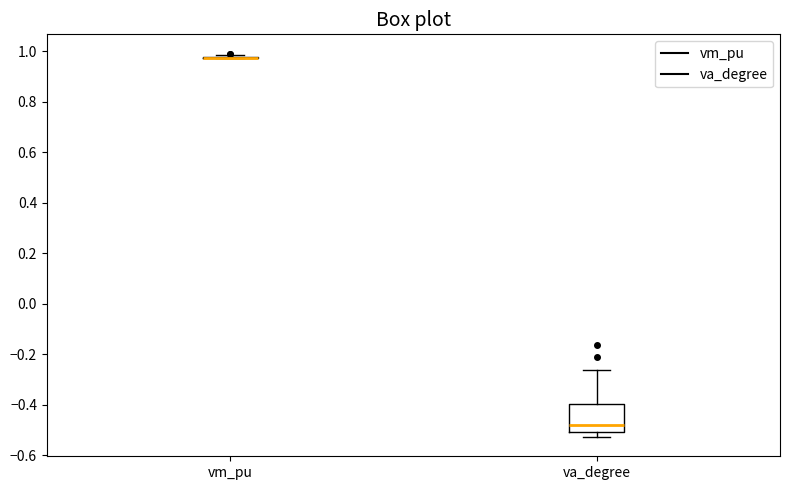

Reading left to right, read every box against the y-axis: the position of its median line, the range the box covers, and the ends of its whiskers. The values are not printed on the chart, so give them approximately, as read against the axis.

vm_pu: box collapsed to a line at 0.98, whiskers 0.98 to 0.98
va_degree: median -0.48, box -0.50 to -0.40, whiskers -0.52 to -0.26